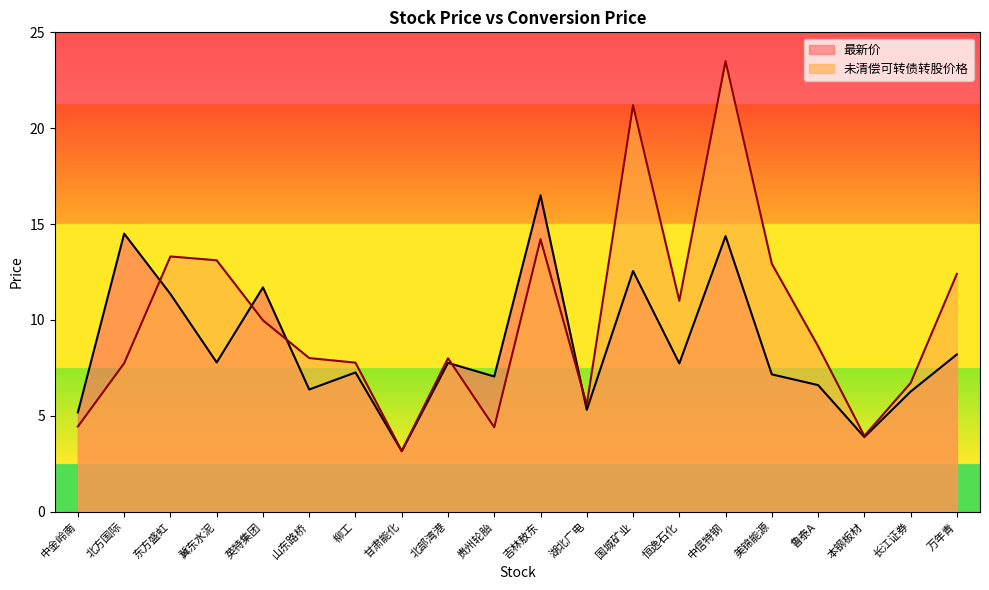

What is the approximate value of 最新价 at 冀东水泥?

7.8